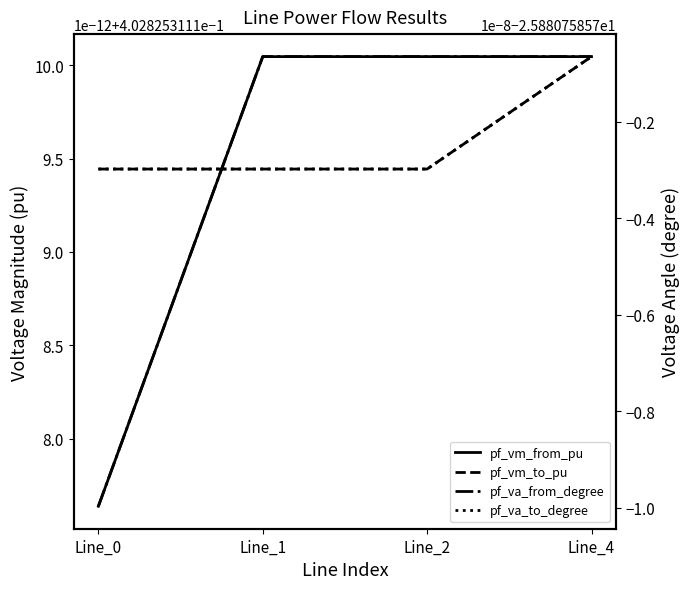

Is the value of pf_vm_to_pu at Line_0 greater than the value of pf_vm_from_pu at Line_2?

No